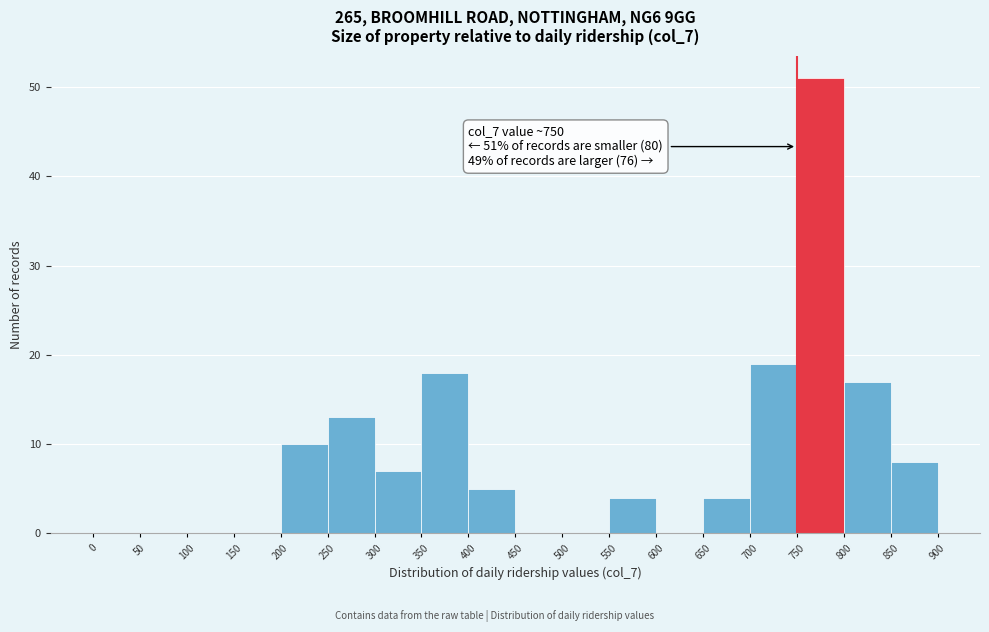

Over which range of the x-axis is the bar tallest?

750 to 800